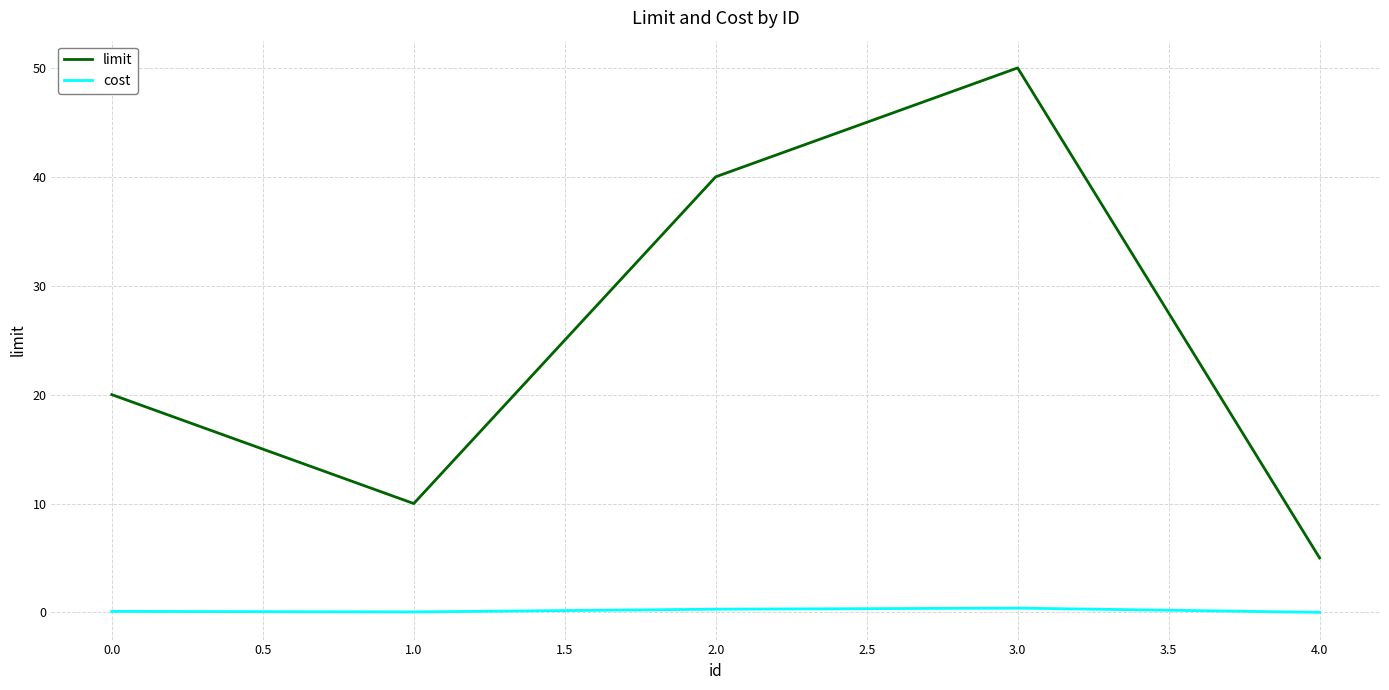

Which series has the largest range (max minus min)?

limit